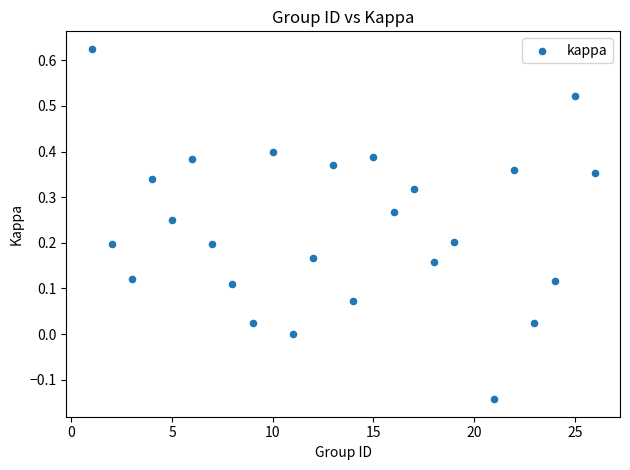

What is the range of X values (max minus min)?

25.0